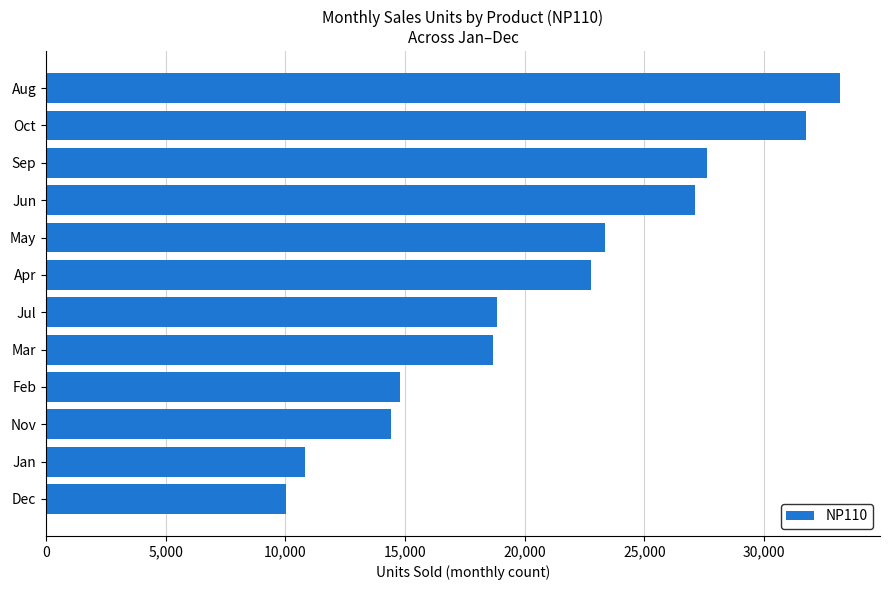

The chart shows a value of 23359 at May. True or false?

True